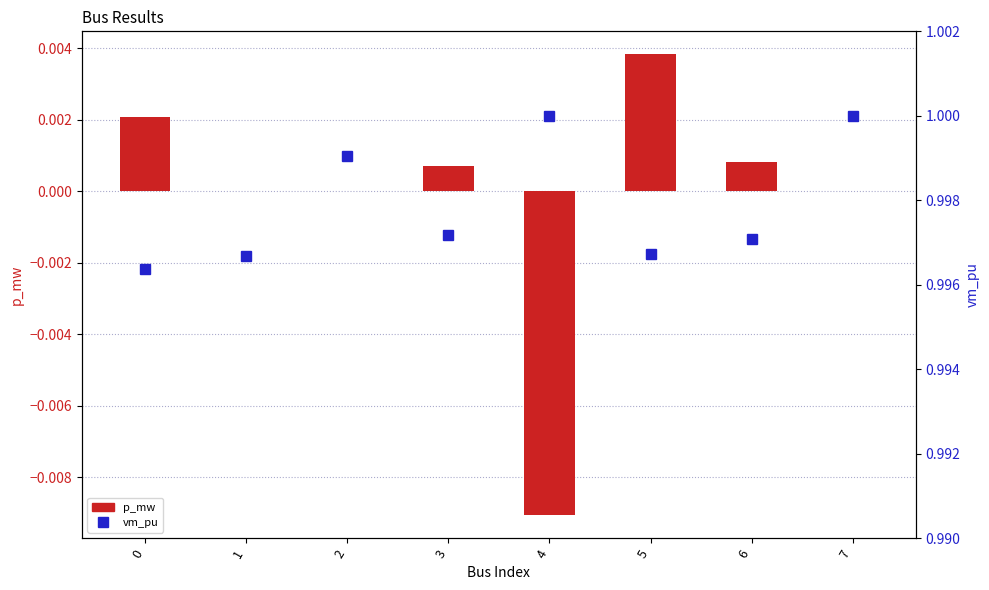

How many categories are shown in the chart?

8